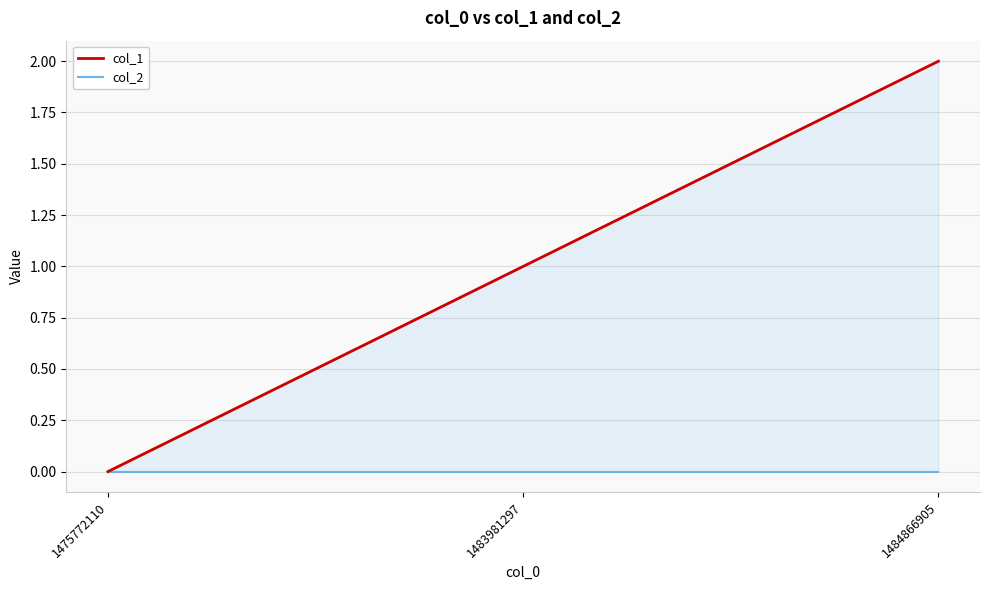

What are all the series names shown in the legend?

col_1, col_2